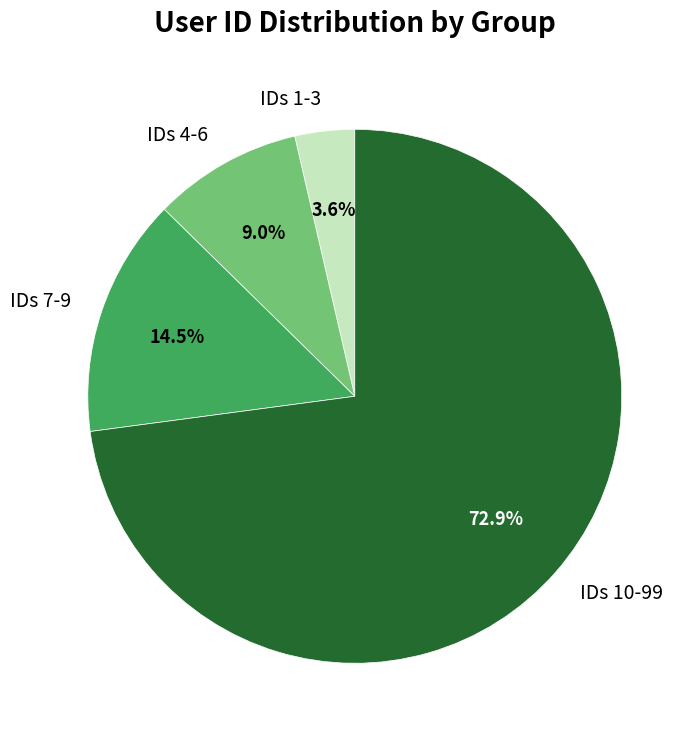

Between IDs 1-3 and IDs 7-9, which is larger?

IDs 7-9